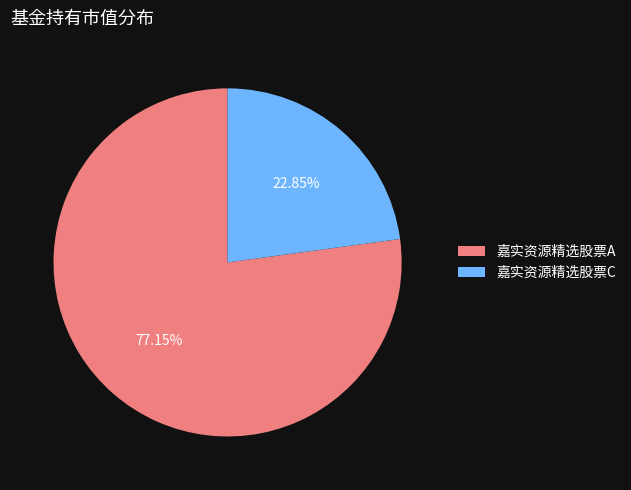

To the nearest percent, what is the combined percentage of 嘉实资源精选股票C and 嘉实资源精选股票A?

100%